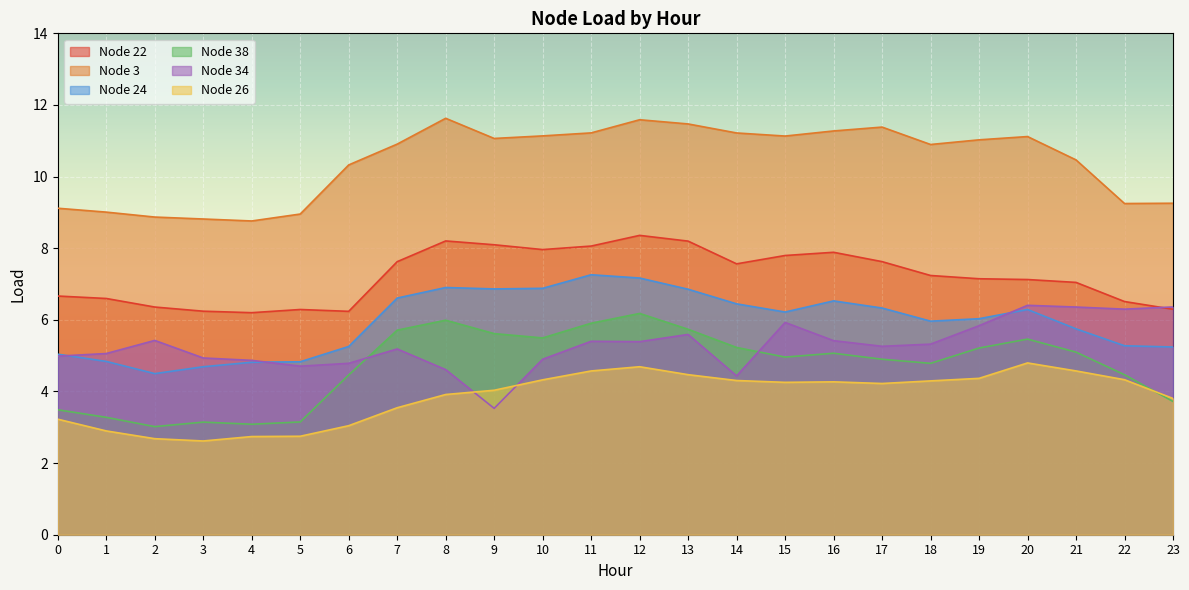

Read the Node 3 value at 16.

11.3